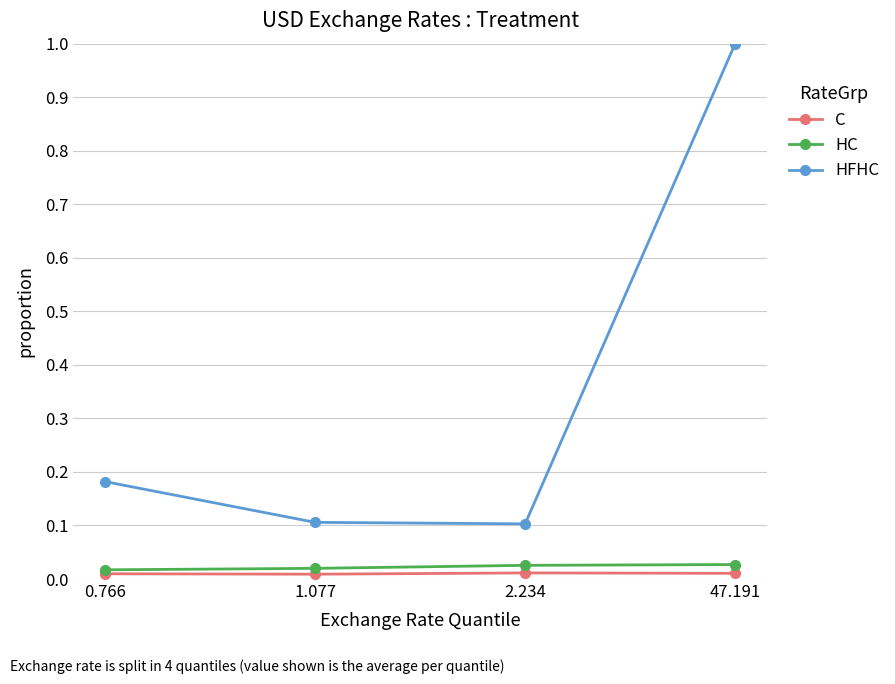

Between 2.234 and 47.191, which series saw the biggest shift?

HFHC